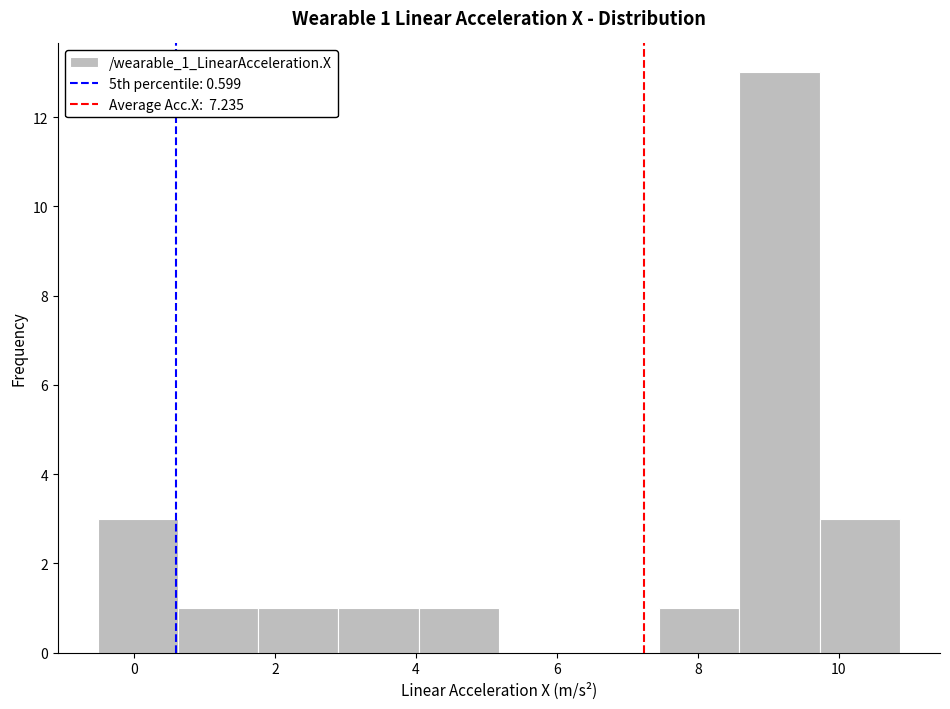

Over which range of the x-axis is the bar tallest?

8.6 to 9.8